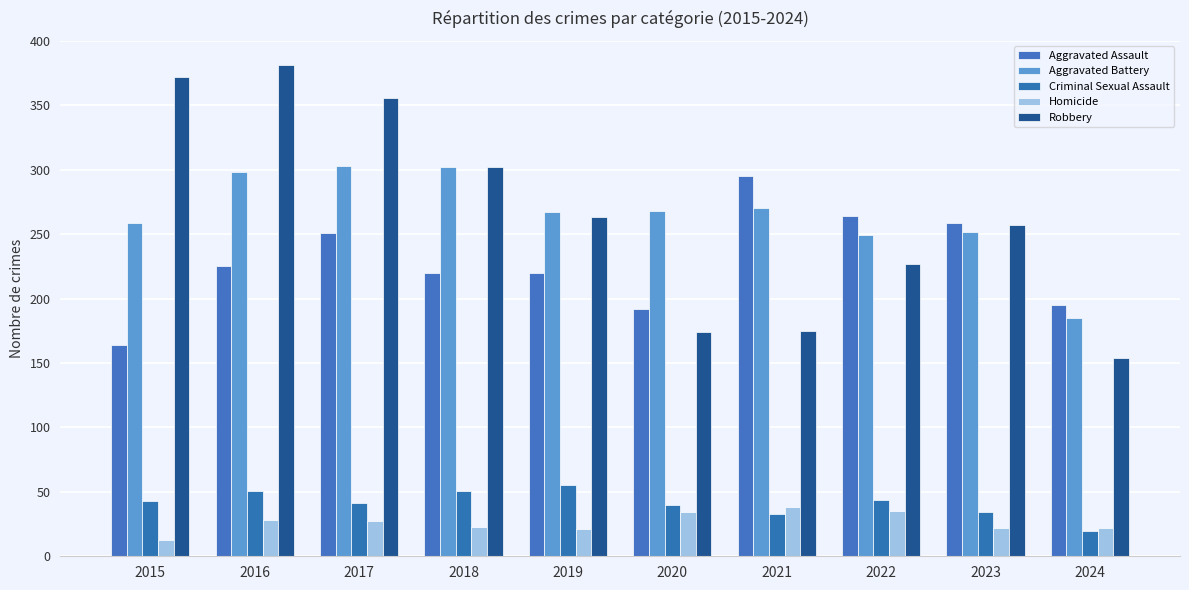

How many bars are there in each group?

5